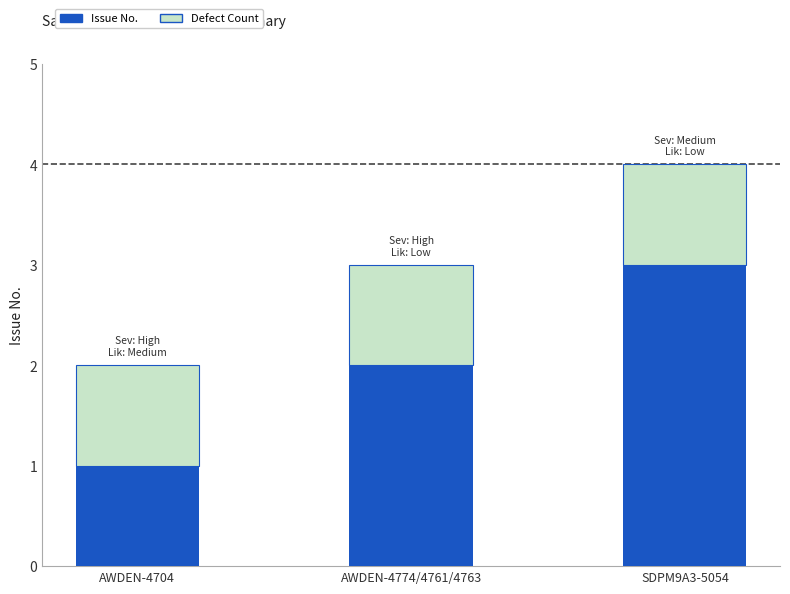

What is the sum of the Issue No. values at AWDEN-4774/4761/4763 and AWDEN-4704?

3